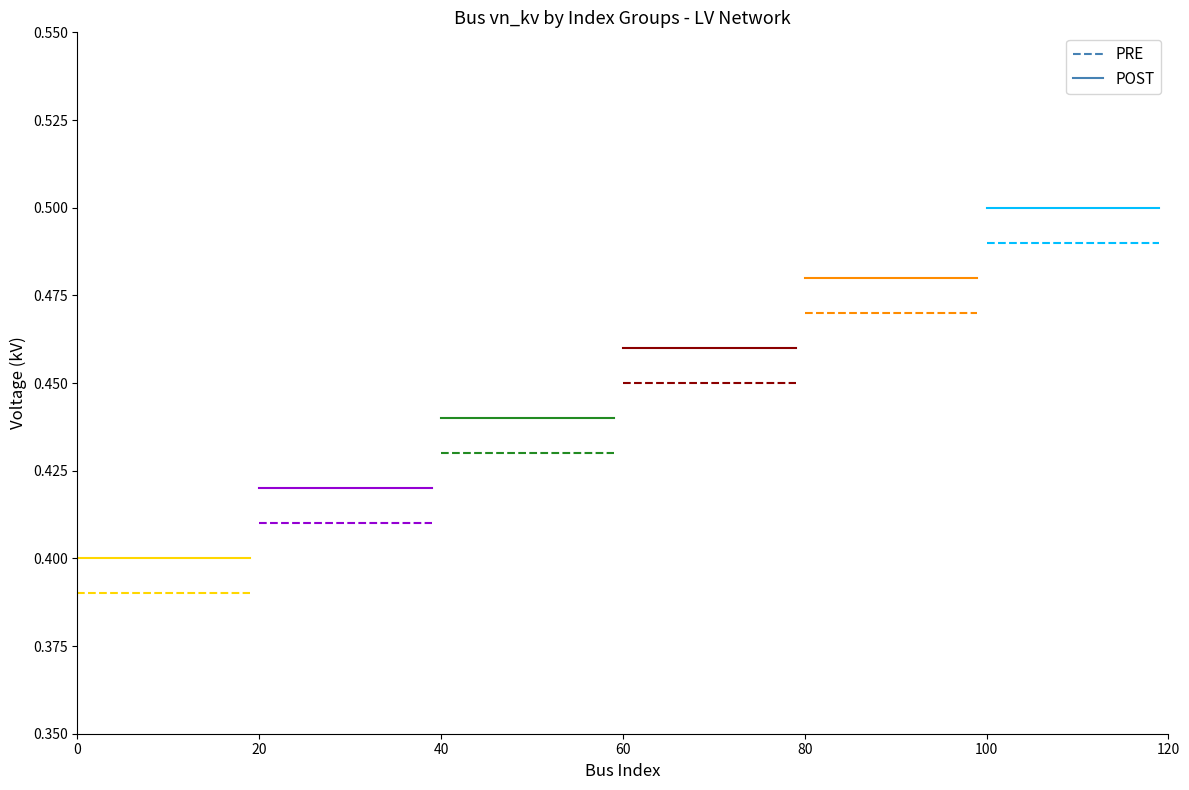

Which series has the largest total across all categories?

POST